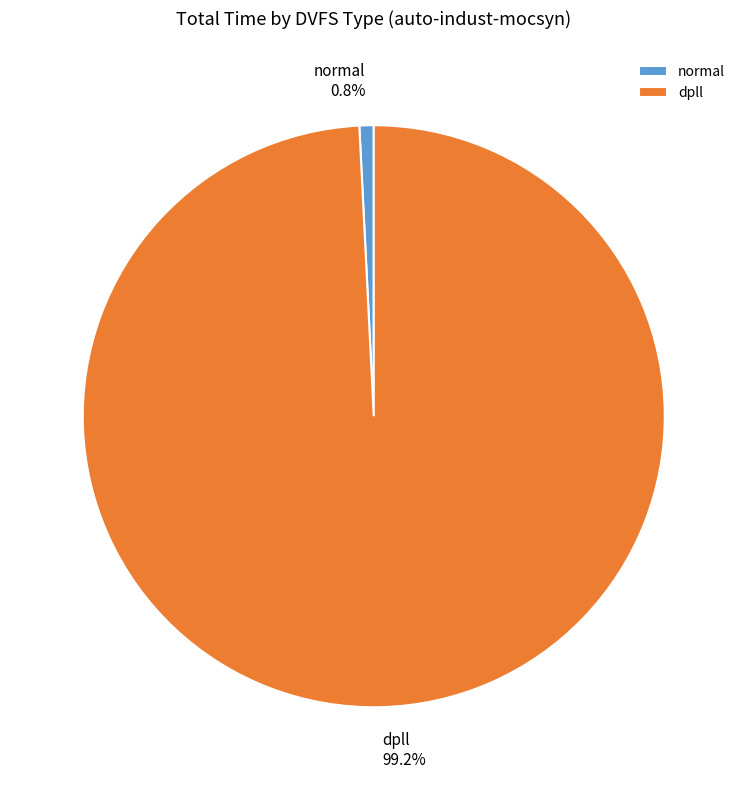

Is the sum of dpll and normal greater than half?

Yes